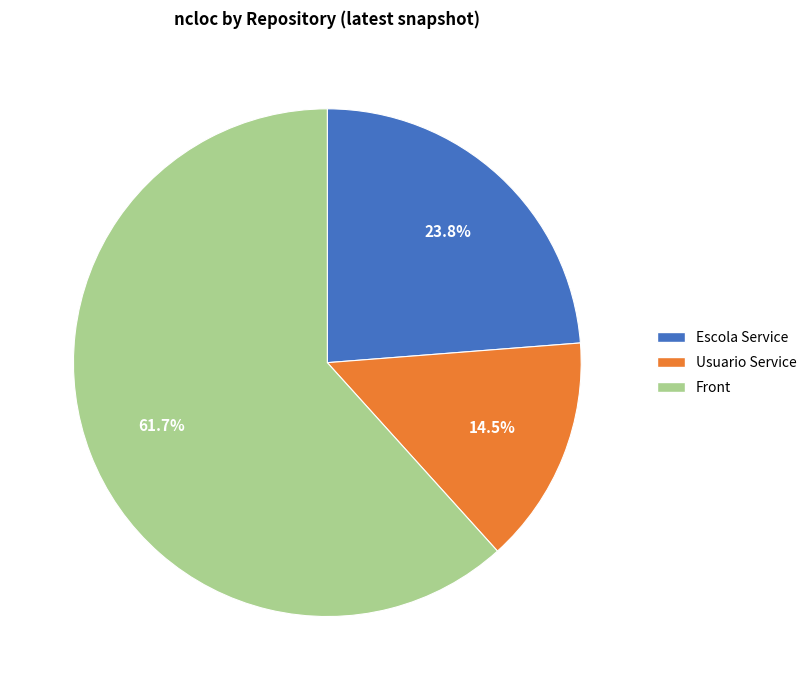

Count the number of slices in the pie.

3